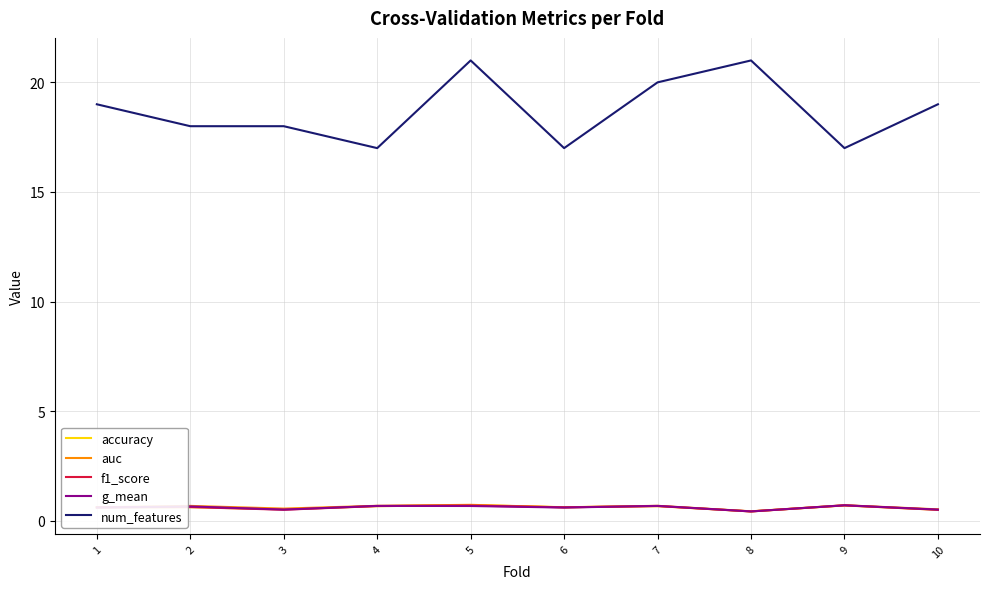

What is the difference between the highest and lowest values at 3?

17.5